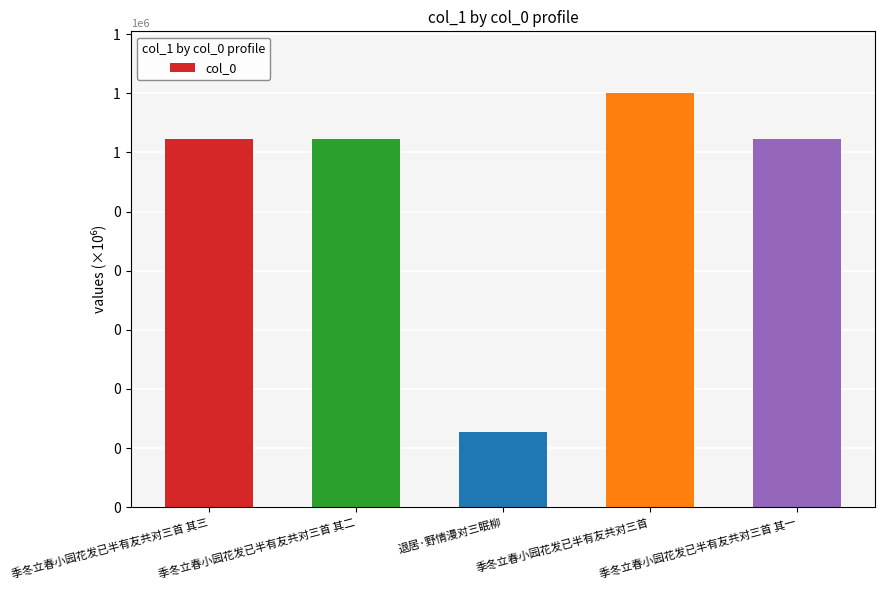

What is the greatest value displayed?

699694